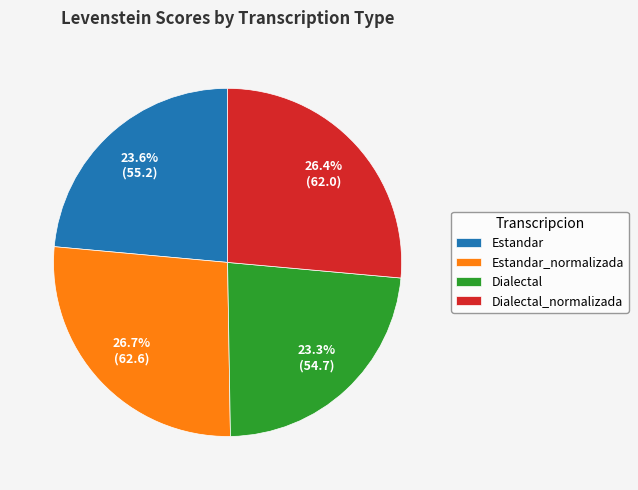

How many slices are in this pie chart?

4